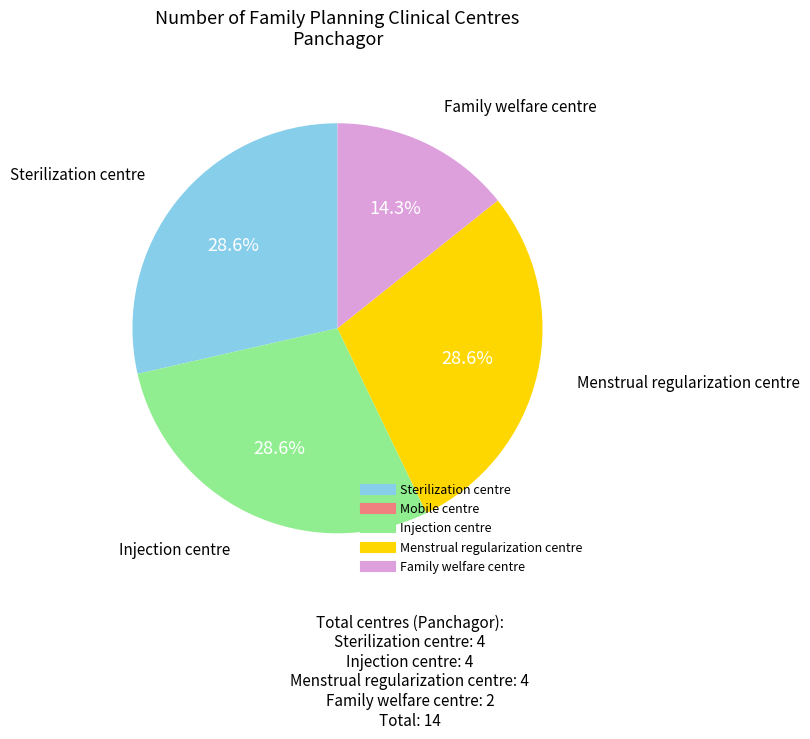

Is there any slice that represents more than half of the pie?

No